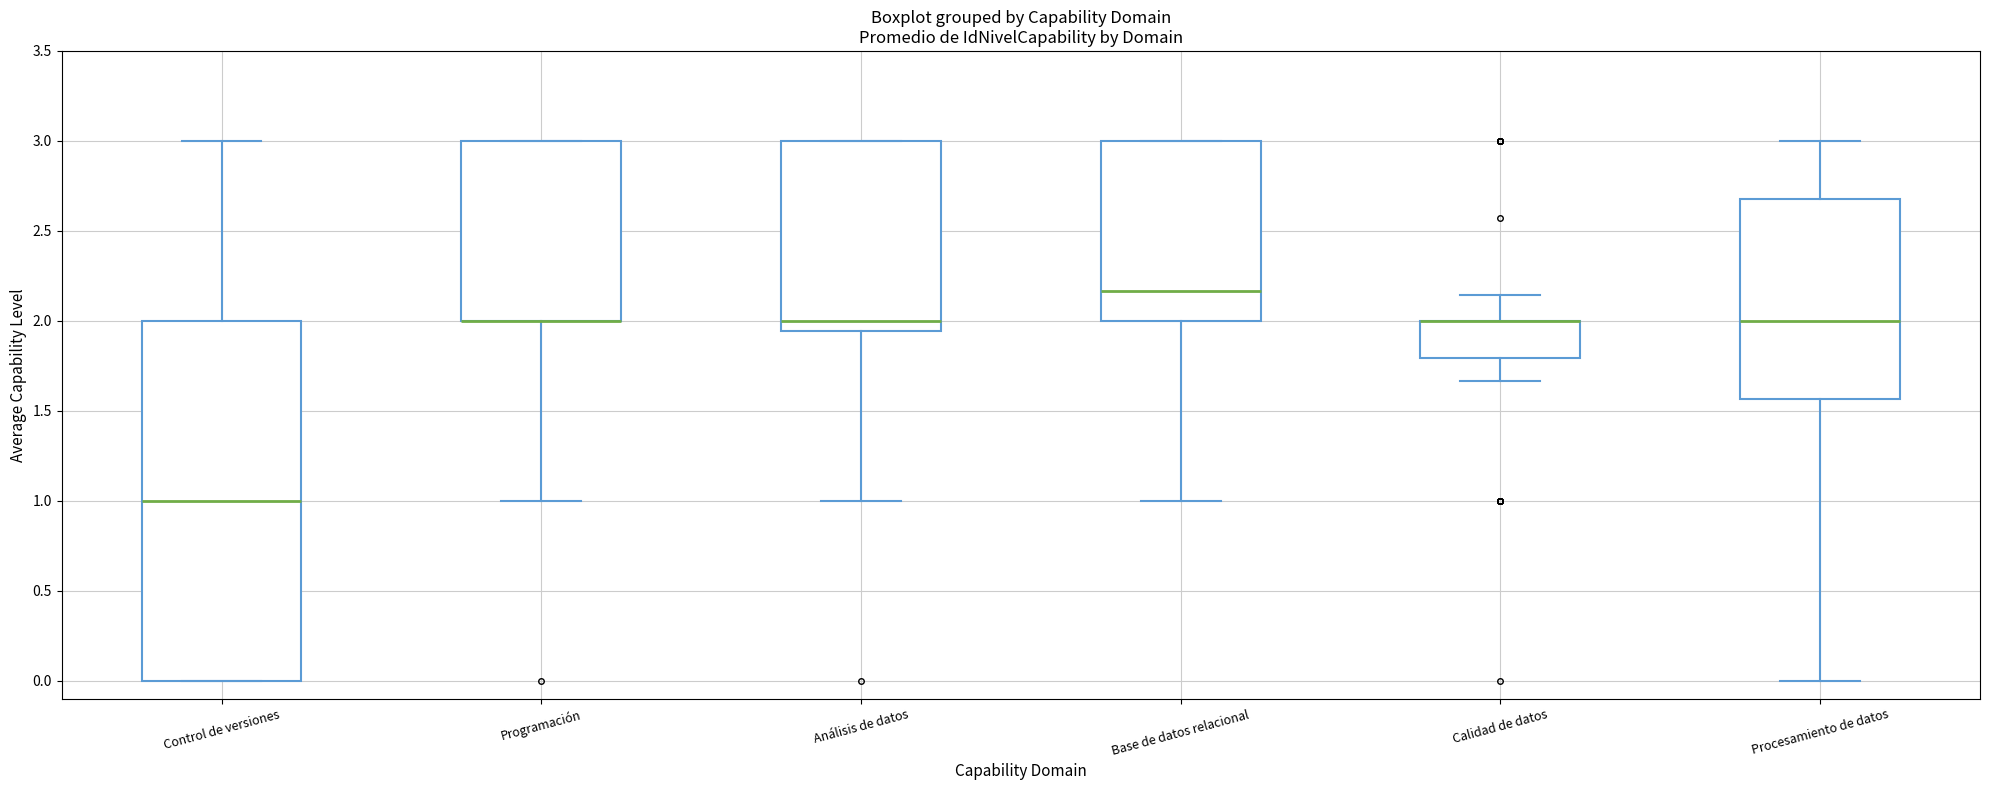

Which box is the tallest, from its lower edge to its upper edge?

Control de versiones